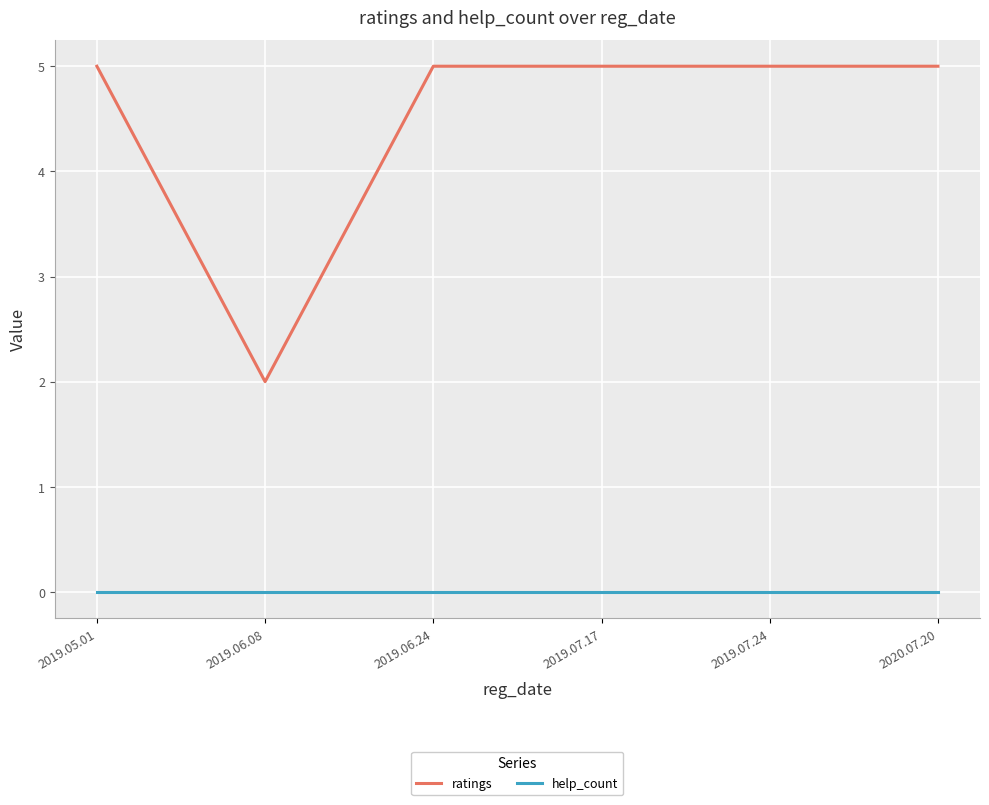

Does the chart display data point markers on the line(s)?

No